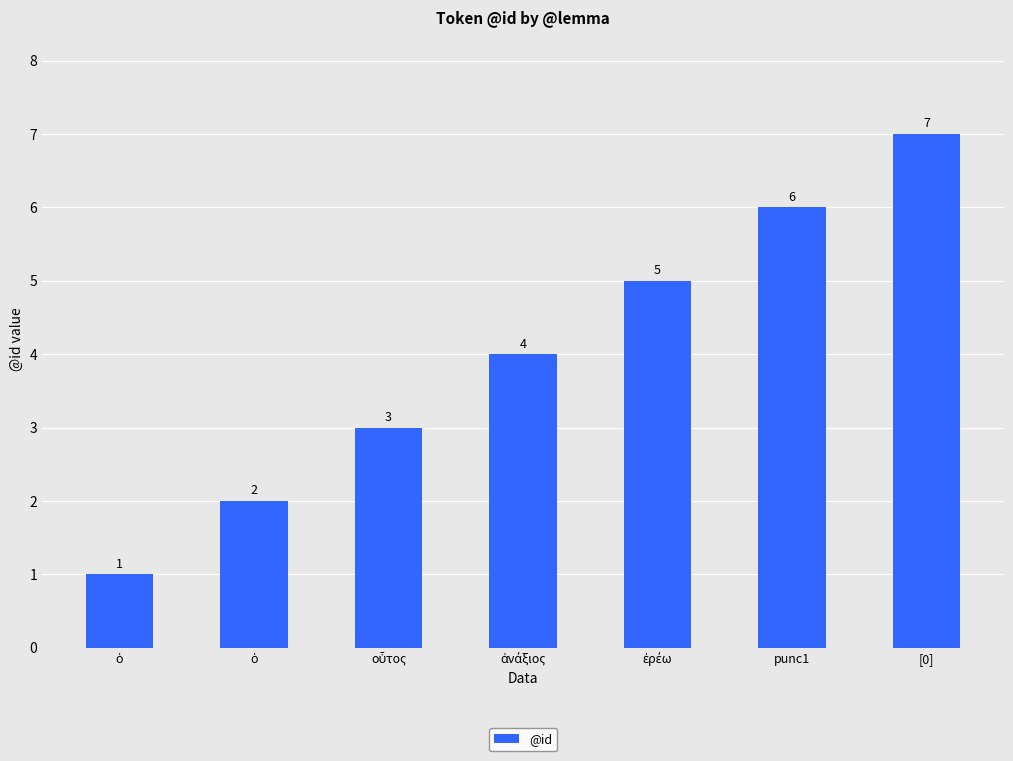

What is the label of the 6th bar from the left?

punc1